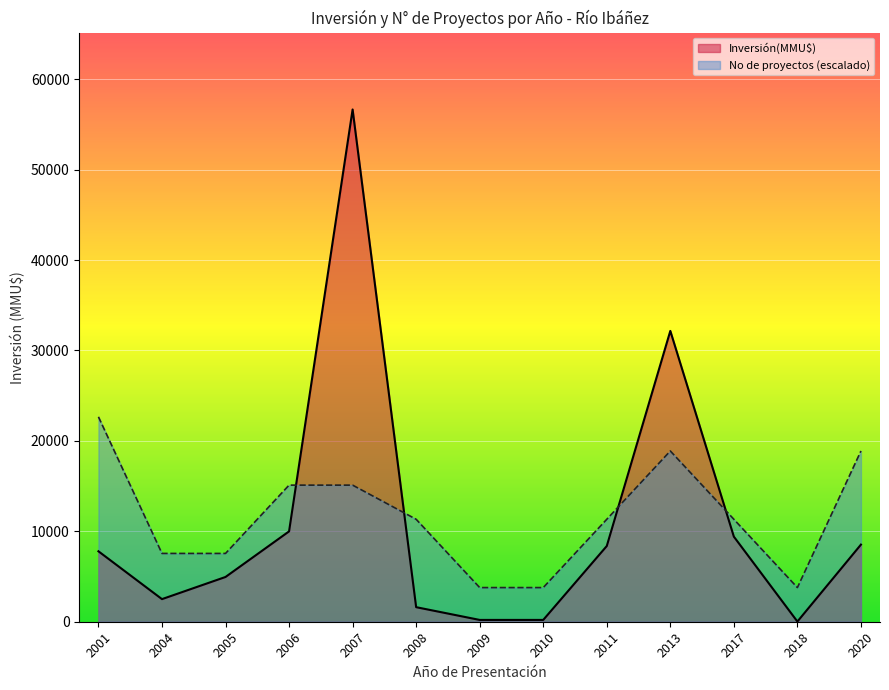

At which label is the value closest to 28256?

2013